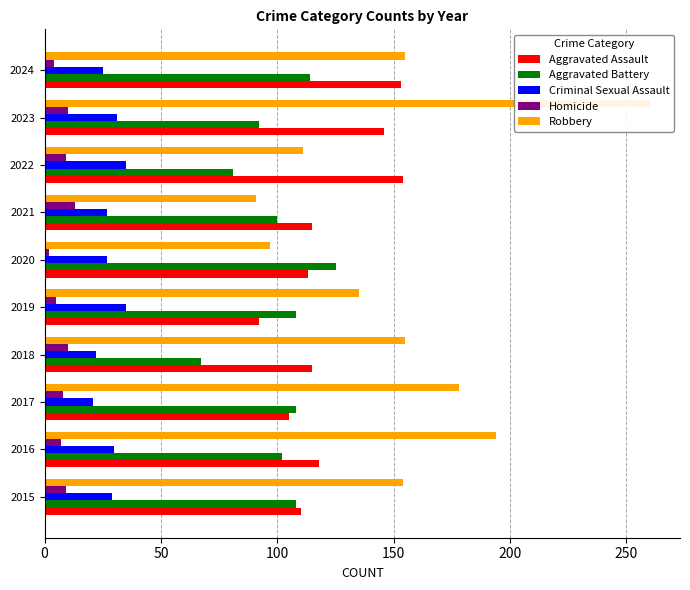

The Homicide series shows 9 at 2019. True or false?

False